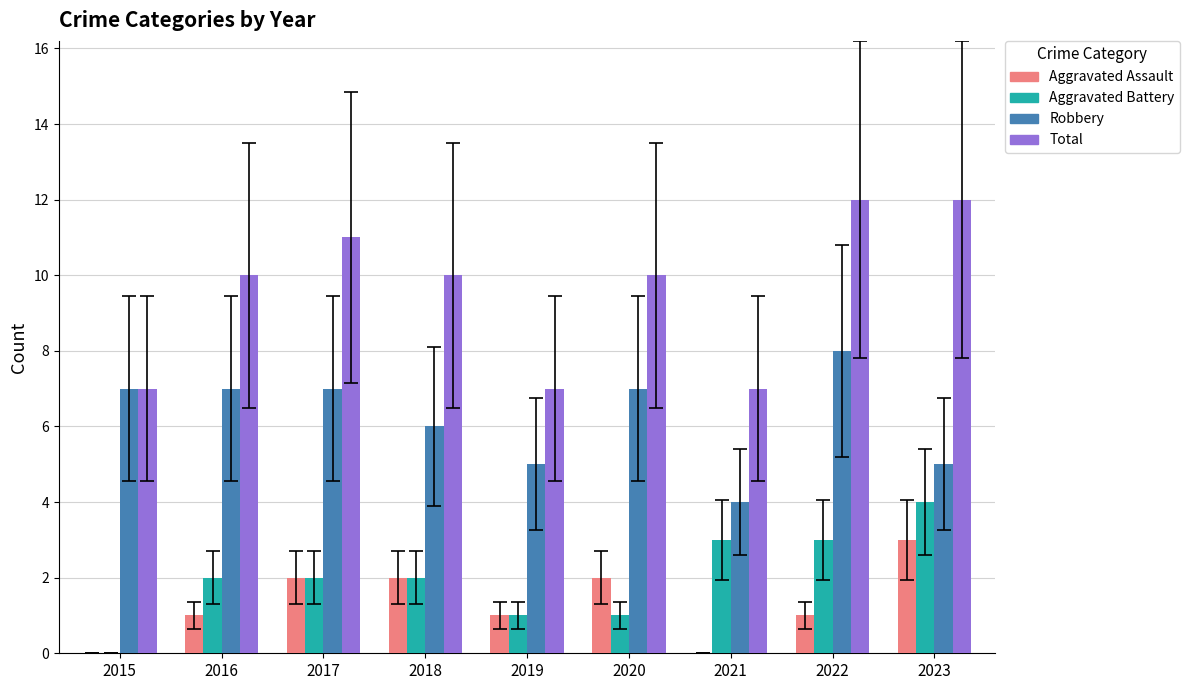

What is the greatest value displayed?

12